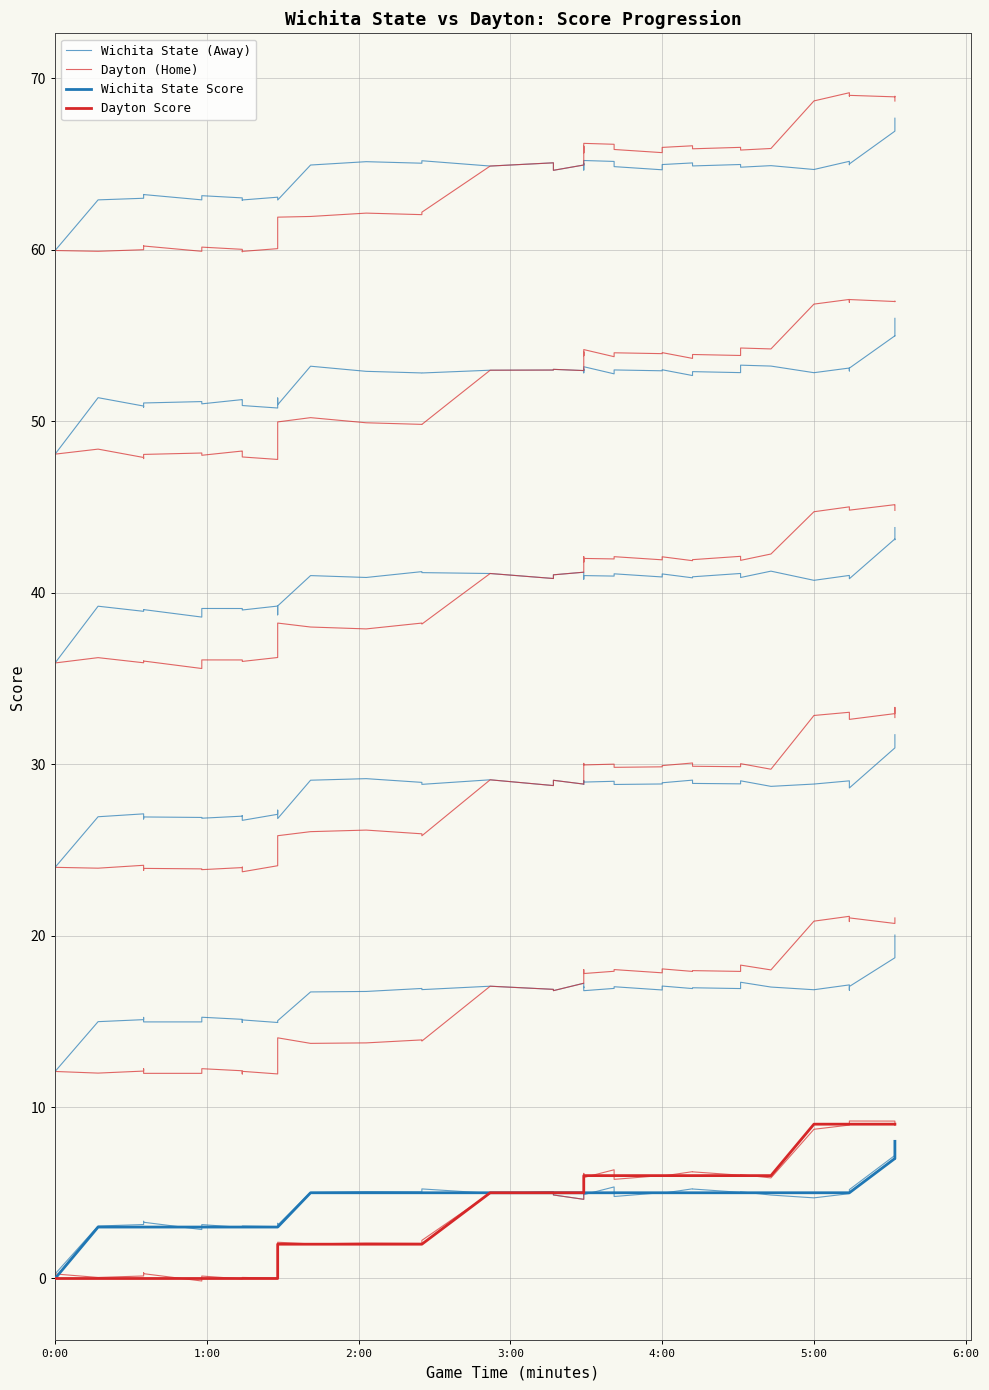

At which category is the sum across all series the highest?

39